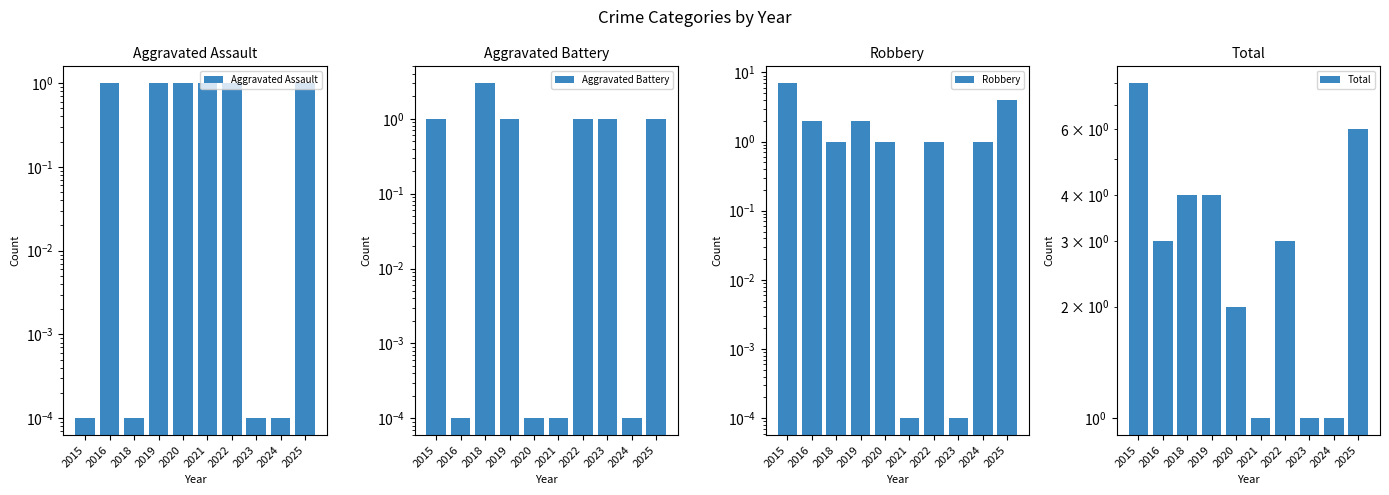

Is it true that Aggravated Assault equals 1.0 at 2016?

True